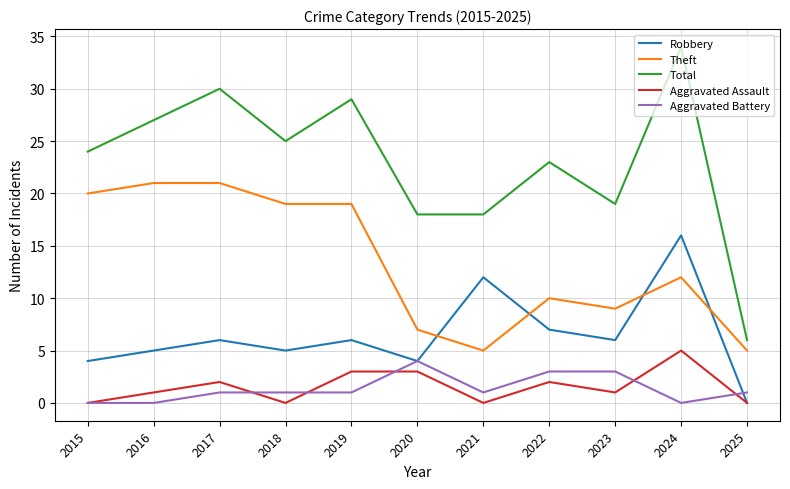

At which category does the chart reach its peak across all series?

2024